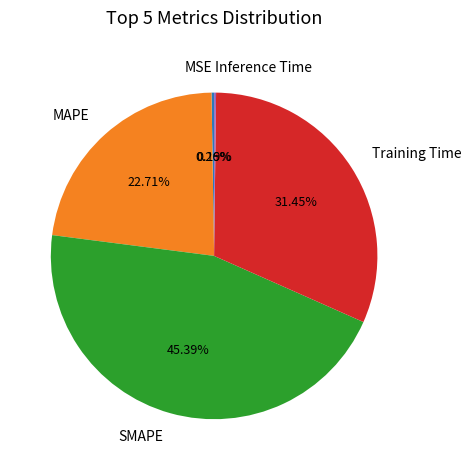

Is there any slice that represents more than half of the pie?

No